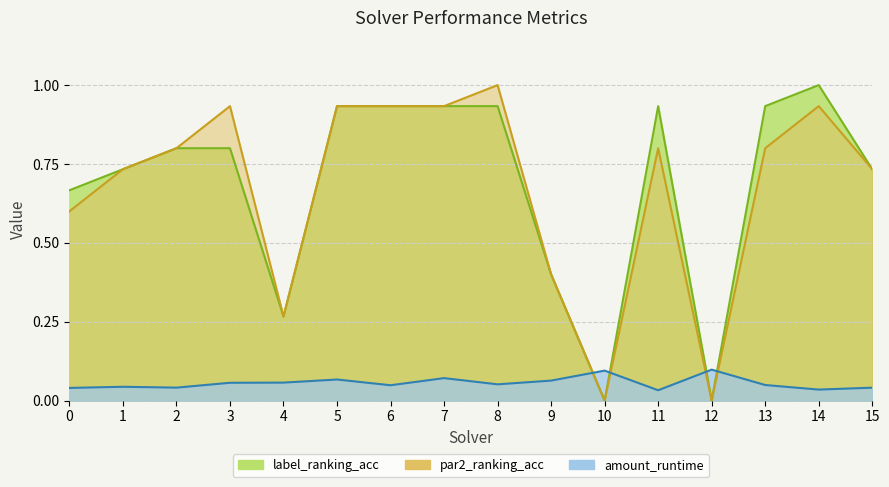

What is the difference between the maximum and minimum values in the label_ranking_acc series?

1.0